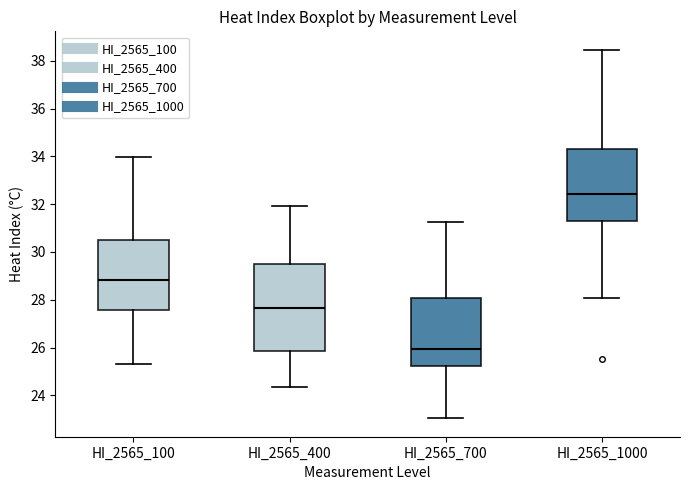

Where does the upper whisker of the box for HI_2565_400 end on the y-axis? The values are not printed on the chart, so give them approximately, as read against the axis.

32.0